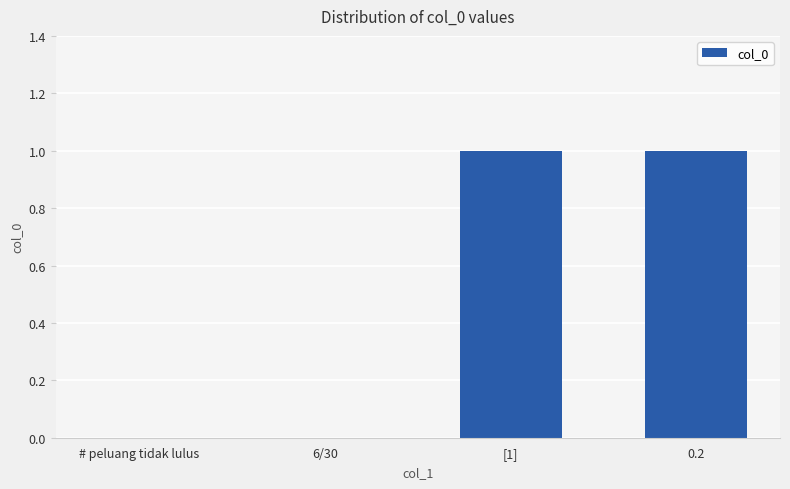

Are the bars horizontal?

No